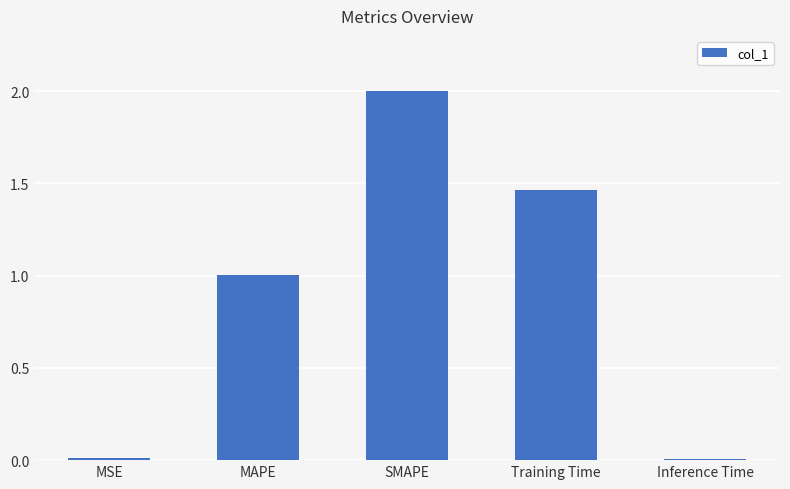

How many series are shown in this chart?

1